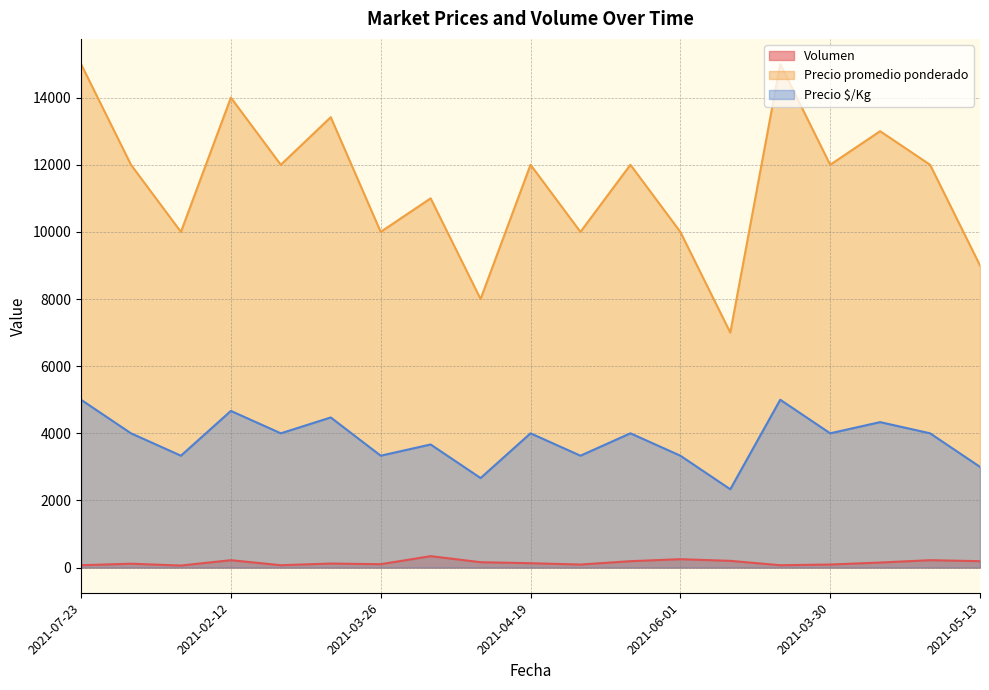

True or false: Precio promedio ponderado and Volumen intersect in this chart.

False